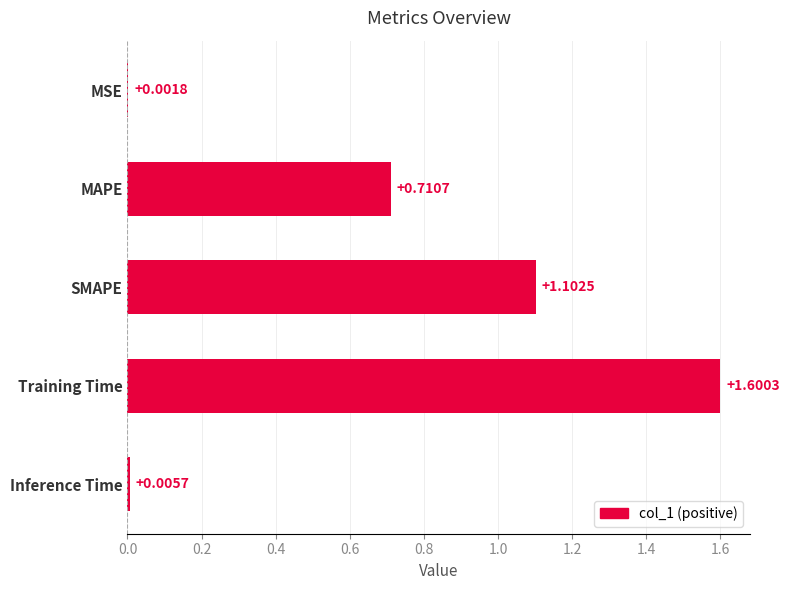

Which category has the highest value across all series?

Training Time